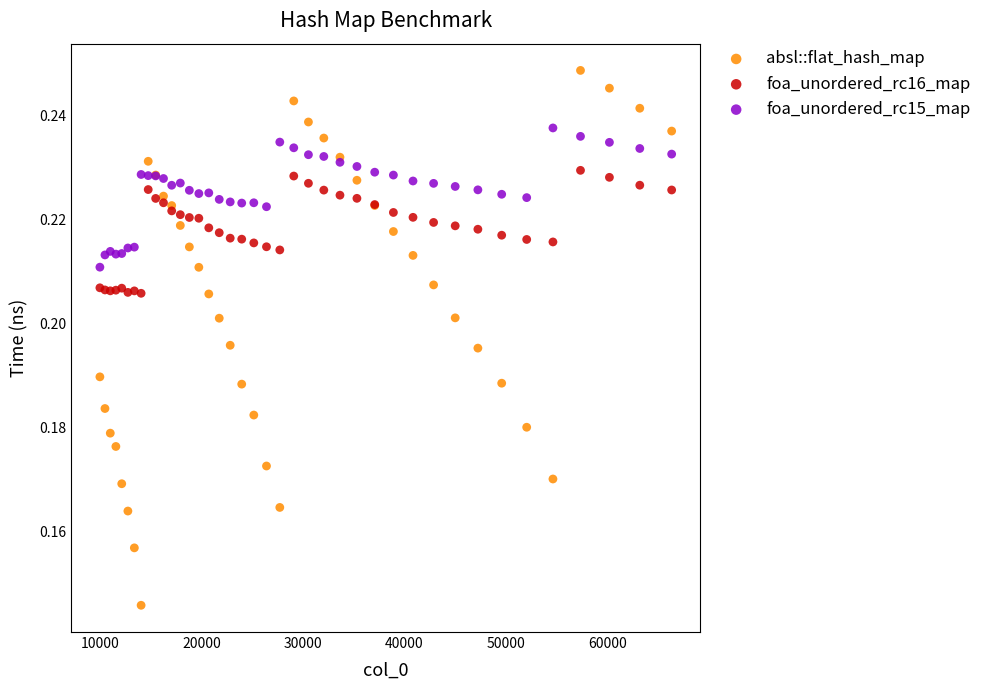

Which series has the widest spread of Y values?

absl::flat_hash_map